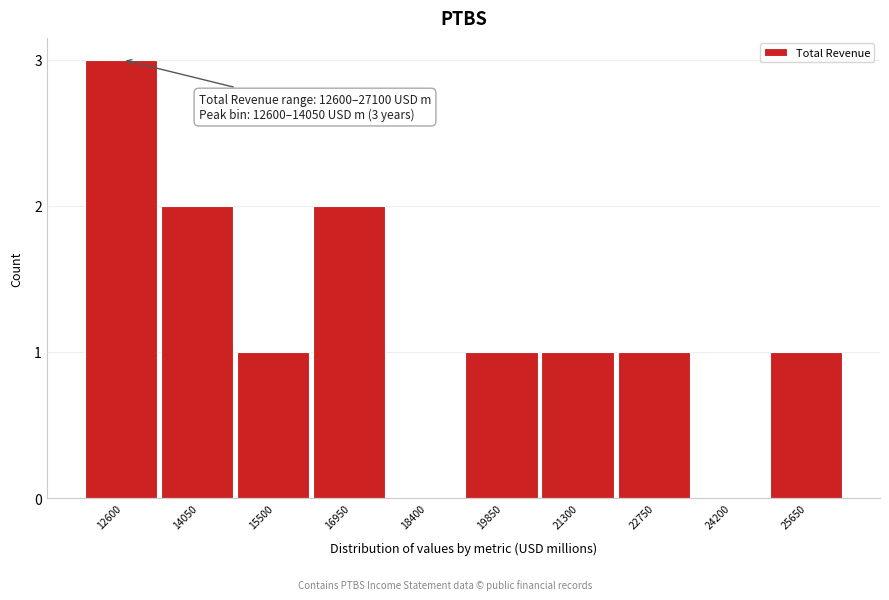

Reading right to left, transcribe all the data shown in this chart.

25650=1	24200=0	22750=1	21300=1	19850=1	18400=0	16950=2	15500=1	14050=2	12600=3